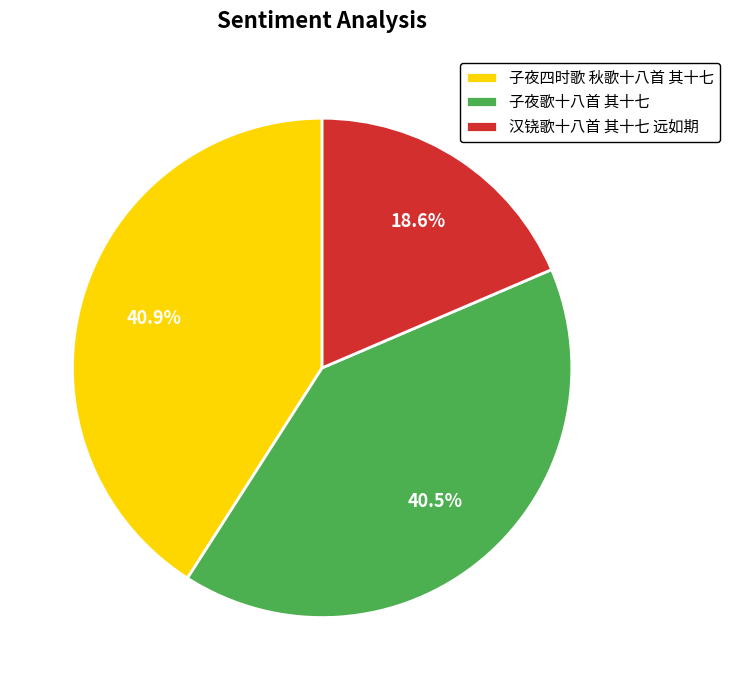

True or false: 汉铙歌十八首 其十七 远如期 accounts for 19% of the total.

True